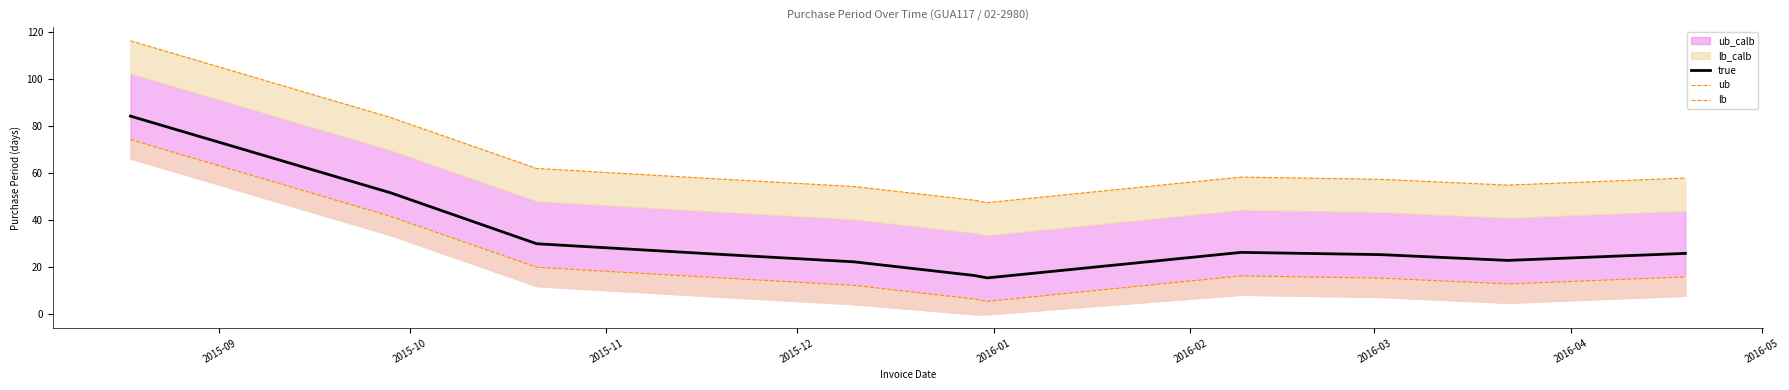

What is the highest value of the true series?

84.2